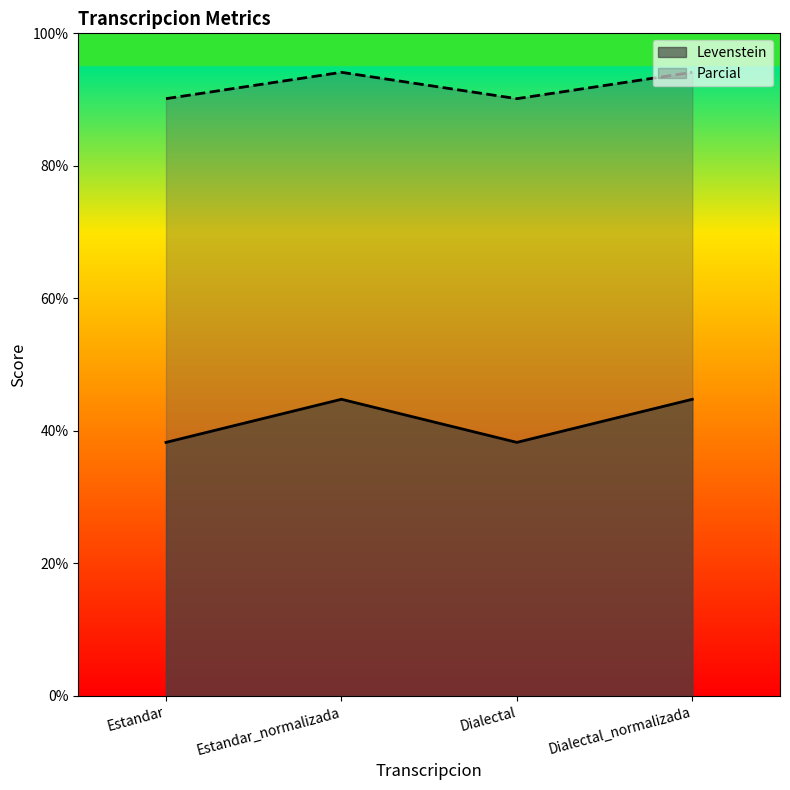

What position from the right is Estandar?

4